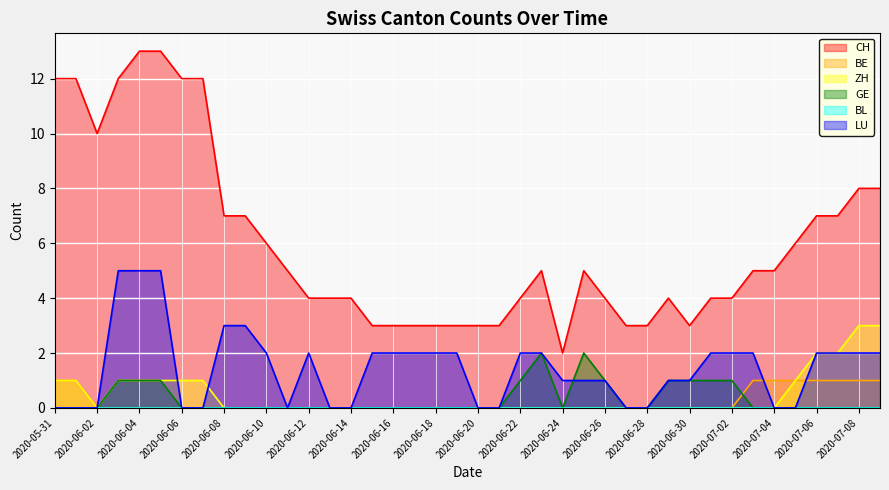

What is the label of the 15th point from the left?

2020-06-14